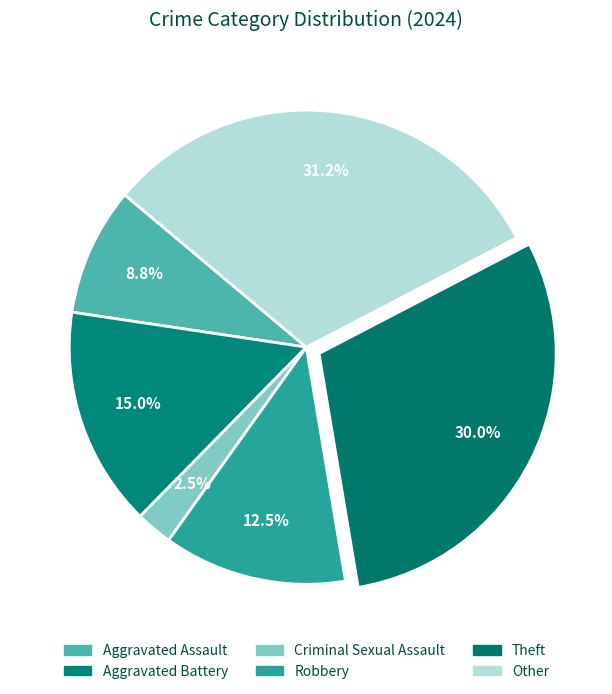

Rank the categories by value from lowest to highest.

Criminal Sexual Assault, Aggravated Assault, Robbery, Aggravated Battery, Theft, Other